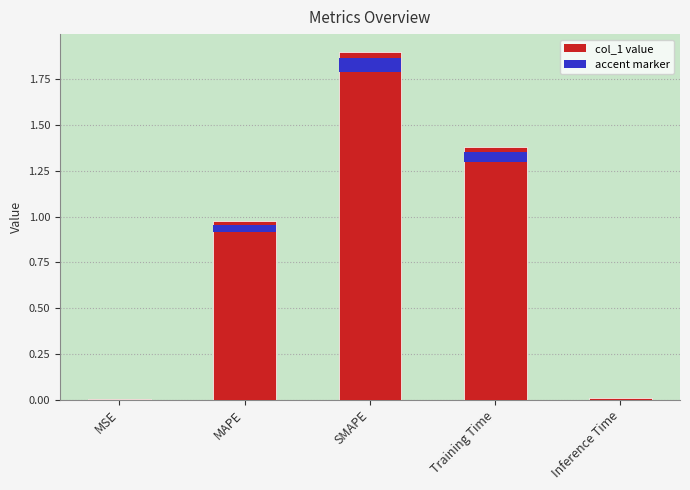

True or false: the data shows 0.0 at Inference Time.

False